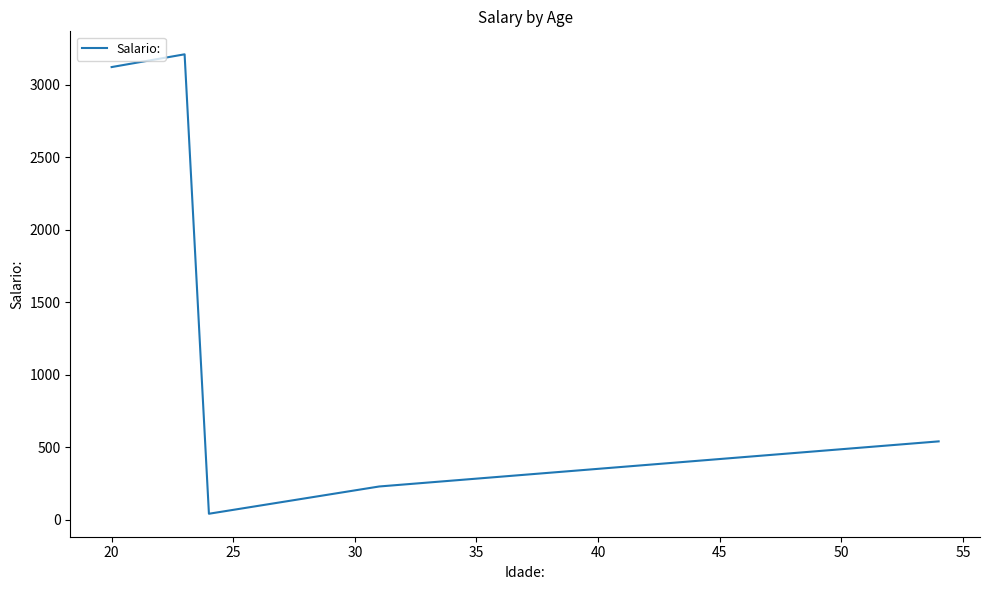

What is the difference between the maximum and minimum values?

3168